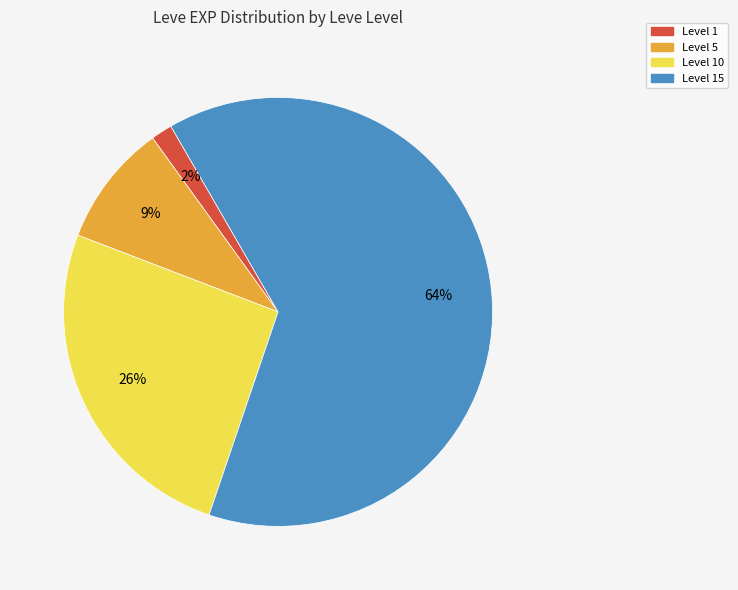

True or false: Level 10 accounts for 35% of the total.

False